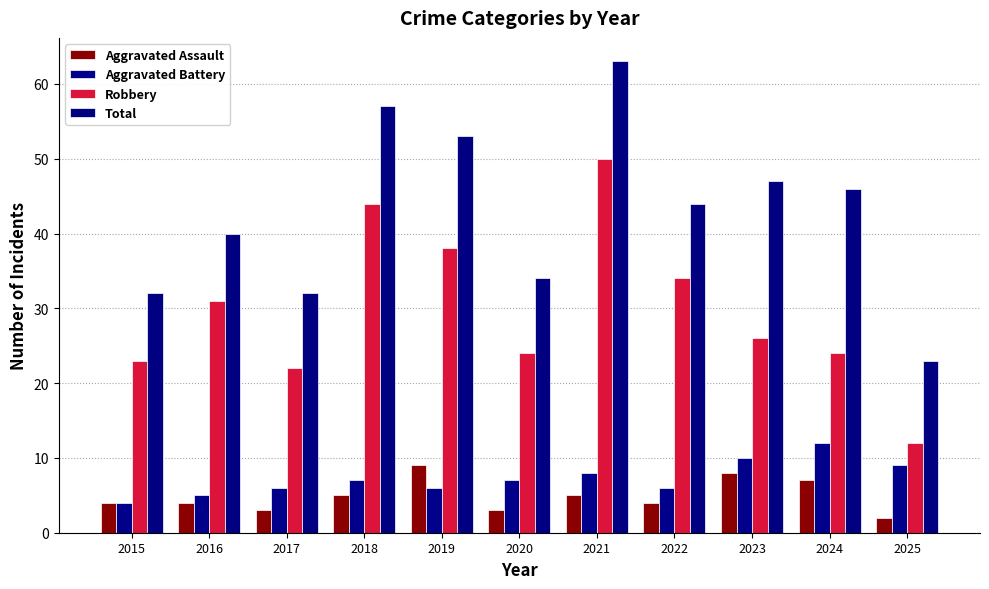

Reading left to right, transcribe all the data shown in this chart.

Aggravated Assault: 4	4	3	5	9	3	5	4	8	7	2
Aggravated Battery: 4	5	6	7	6	7	8	6	10	12	9
Robbery: 23	31	22	44	38	24	50	34	26	24	12
Total: 32	40	32	57	53	34	63	44	47	46	23